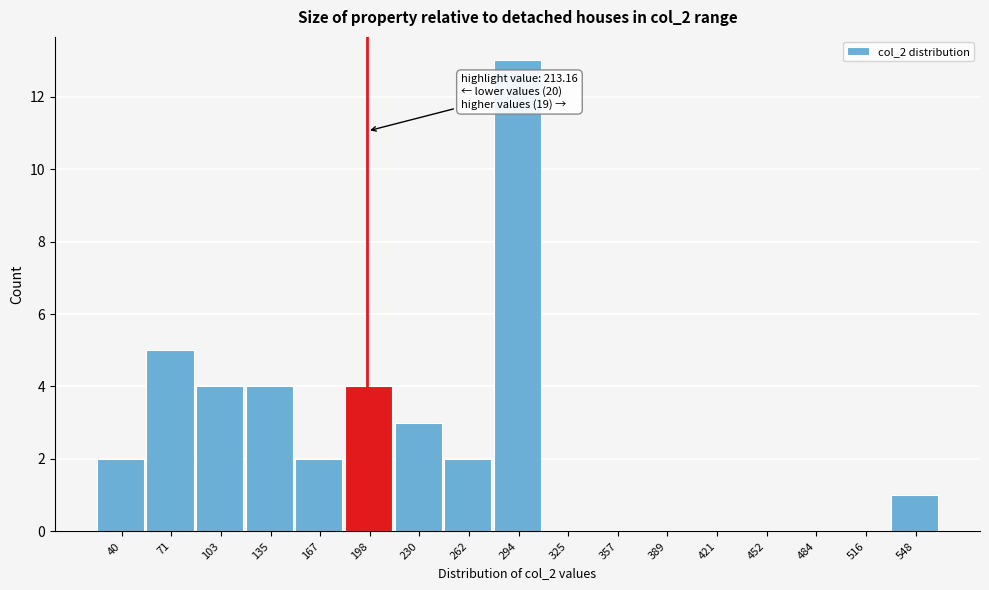

Reading right to left, transcribe all the data shown in this chart.

548=1	516=0	484=0	452=0	421=0	389=0	357=0	325=0	294=13	262=2	230=3	198=4	167=2	135=4	103=4	71=5	40=2